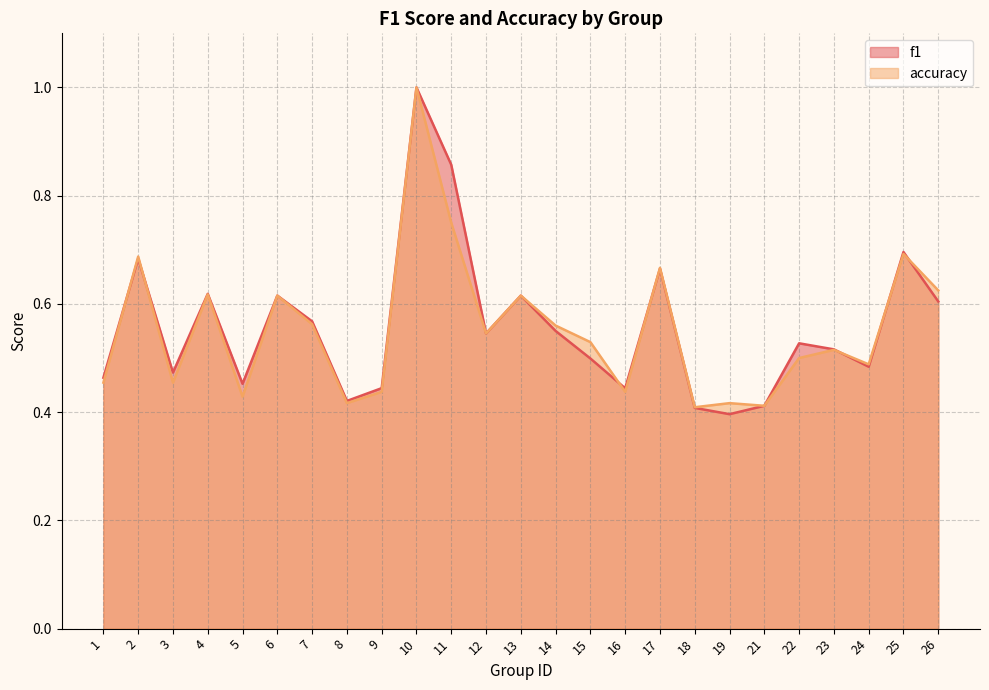

How many data points does each series have?

25